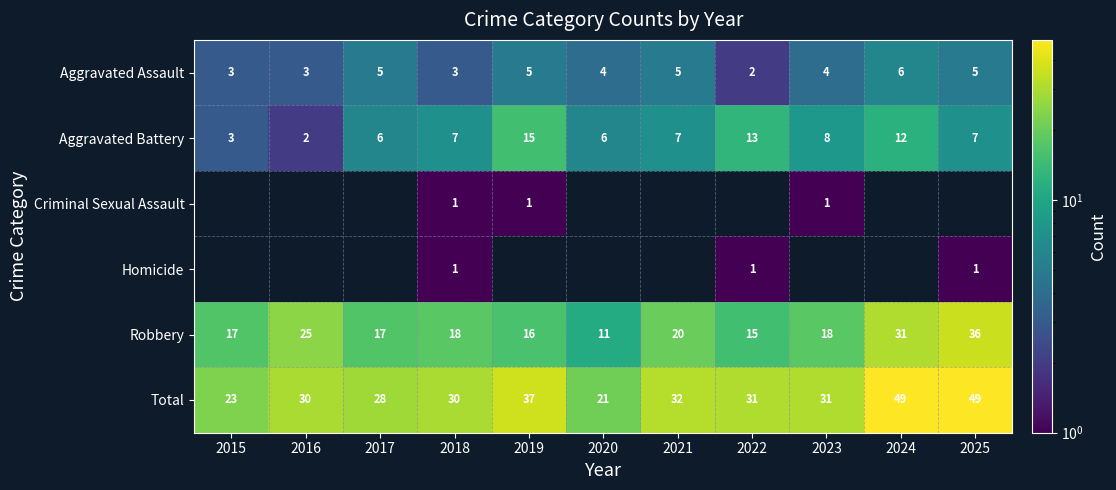

Read the Robbery value at 2022.

15